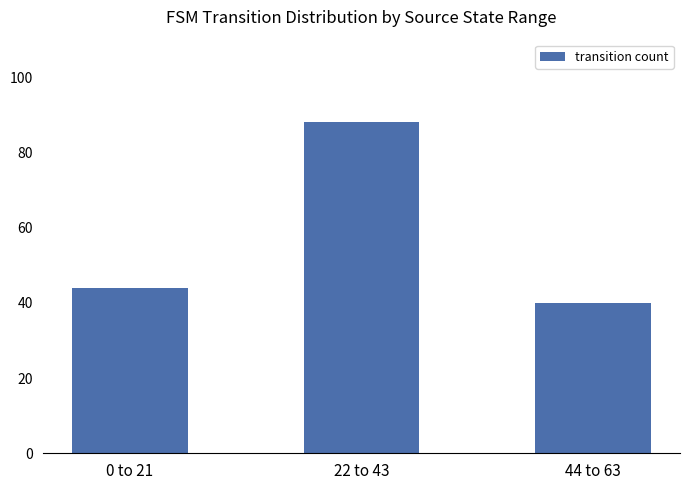

How many categories are shown in the chart?

3